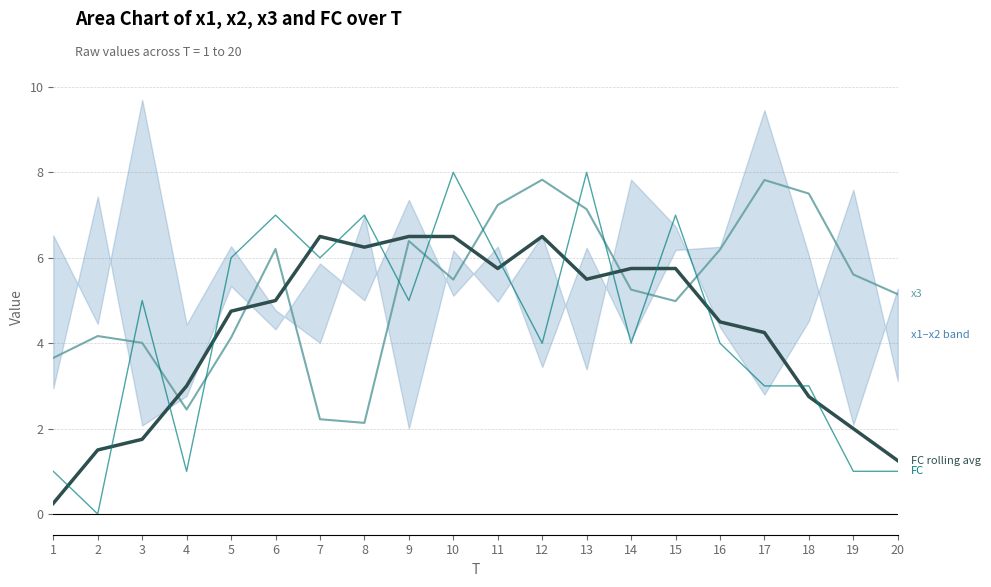

Which series has the widest spread of values?

FC